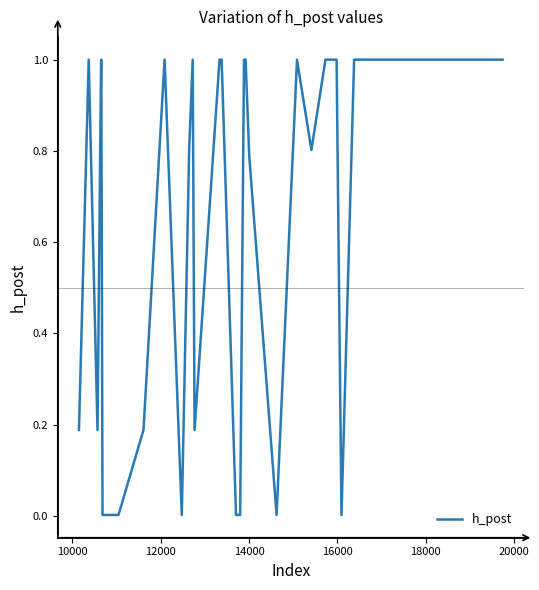

What is the maximum value shown in the chart?

1.0